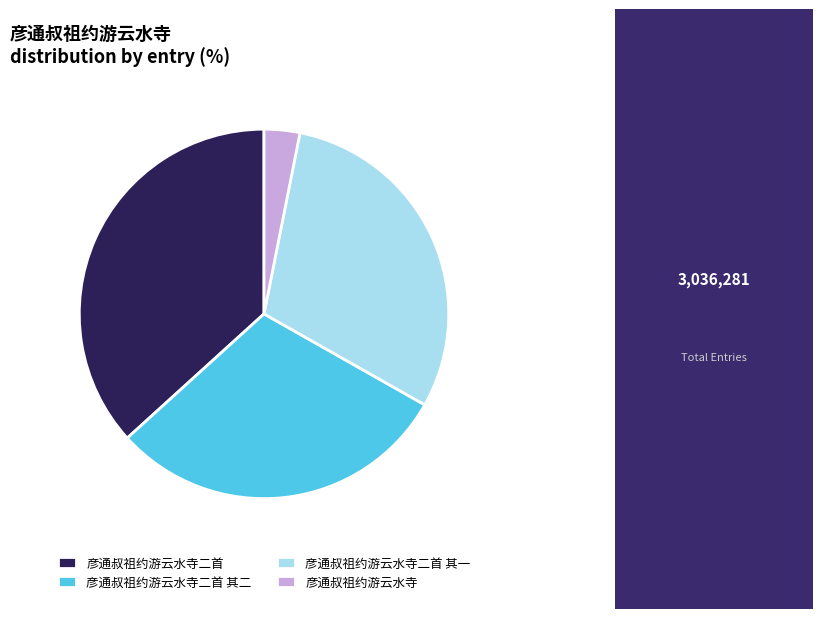

How many slices are in this pie chart?

4